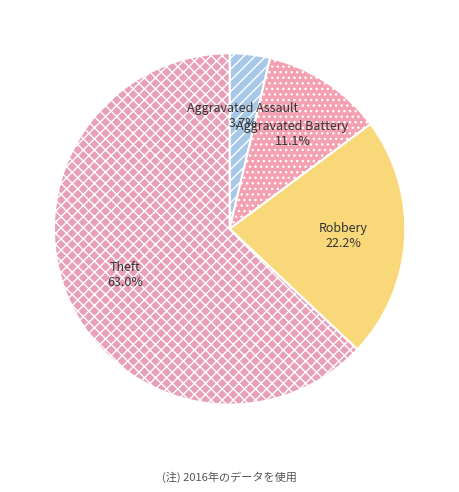

Rank the categories by value from lowest to highest.

Aggravated Assault, Aggravated Battery, Robbery, Theft